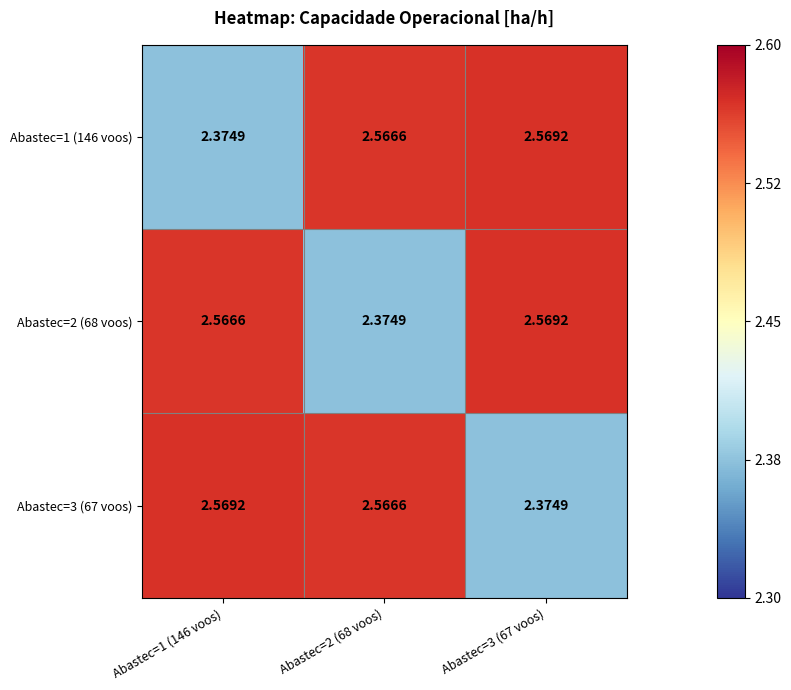

What is the maximum value shown in the chart?

2.6